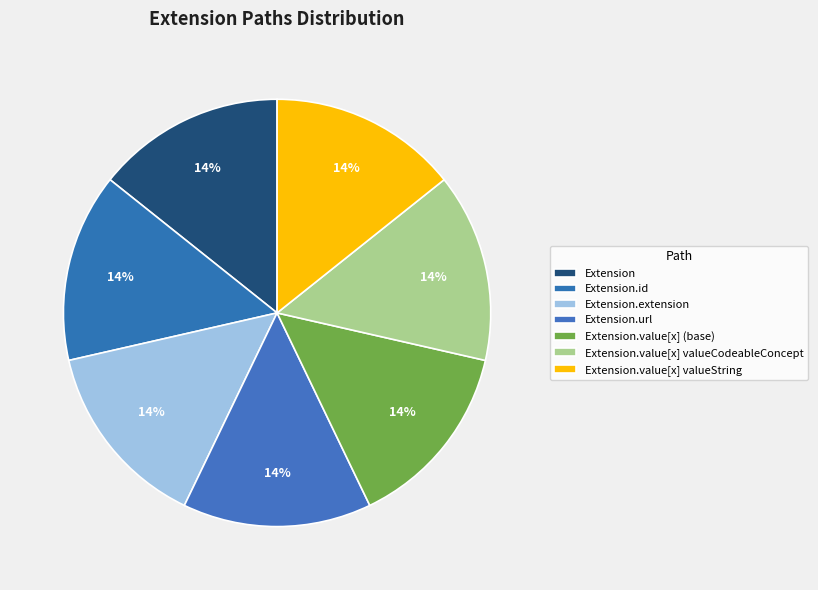

Count the number of slices in the pie.

7